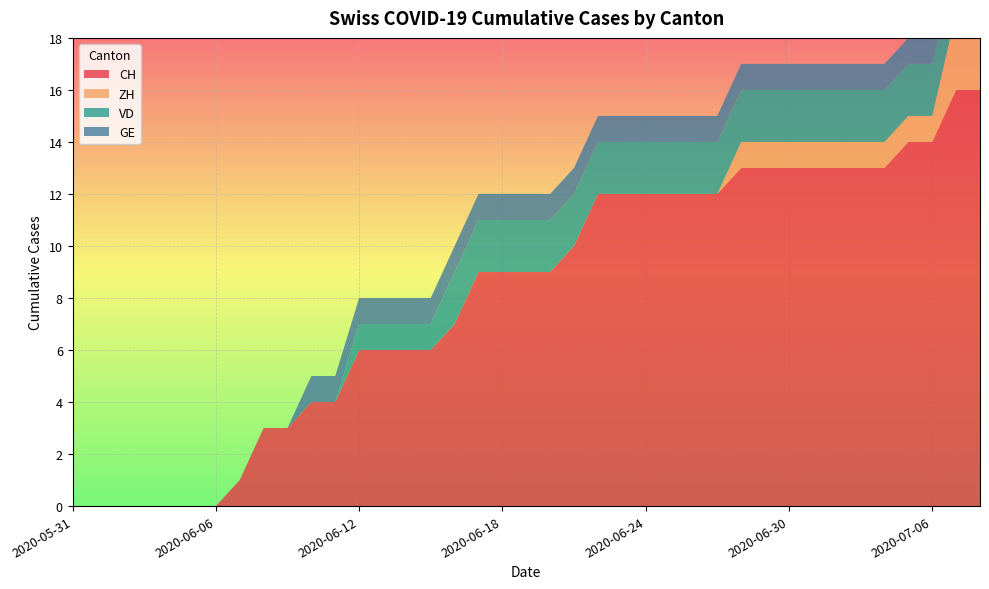

Reading right to left, what are all the values shown in this chart?

CH: 16	16	14	14	13	13	13	13	13	13	13	12	12	12	12	12	12	10	9	9	9	9	7	6	6	6	6	4	4	3	3	1	0	0	0	0	0	0	0
ZH: 3	3	1	1	1	1	1	1	1	1	1	0	0	0	0	0	0	0	0	0	0	0	0	0	0	0	0	0	0	0	0	0	0	0	0	0	0	0	0
VD: 2	2	2	2	2	2	2	2	2	2	2	2	2	2	2	2	2	2	2	2	2	2	2	1	1	1	1	0	0	0	0	0	0	0	0	0	0	0	0
GE: 1	1	1	1	1	1	1	1	1	1	1	1	1	1	1	1	1	1	1	1	1	1	1	1	1	1	1	1	1	0	0	0	0	0	0	0	0	0	0